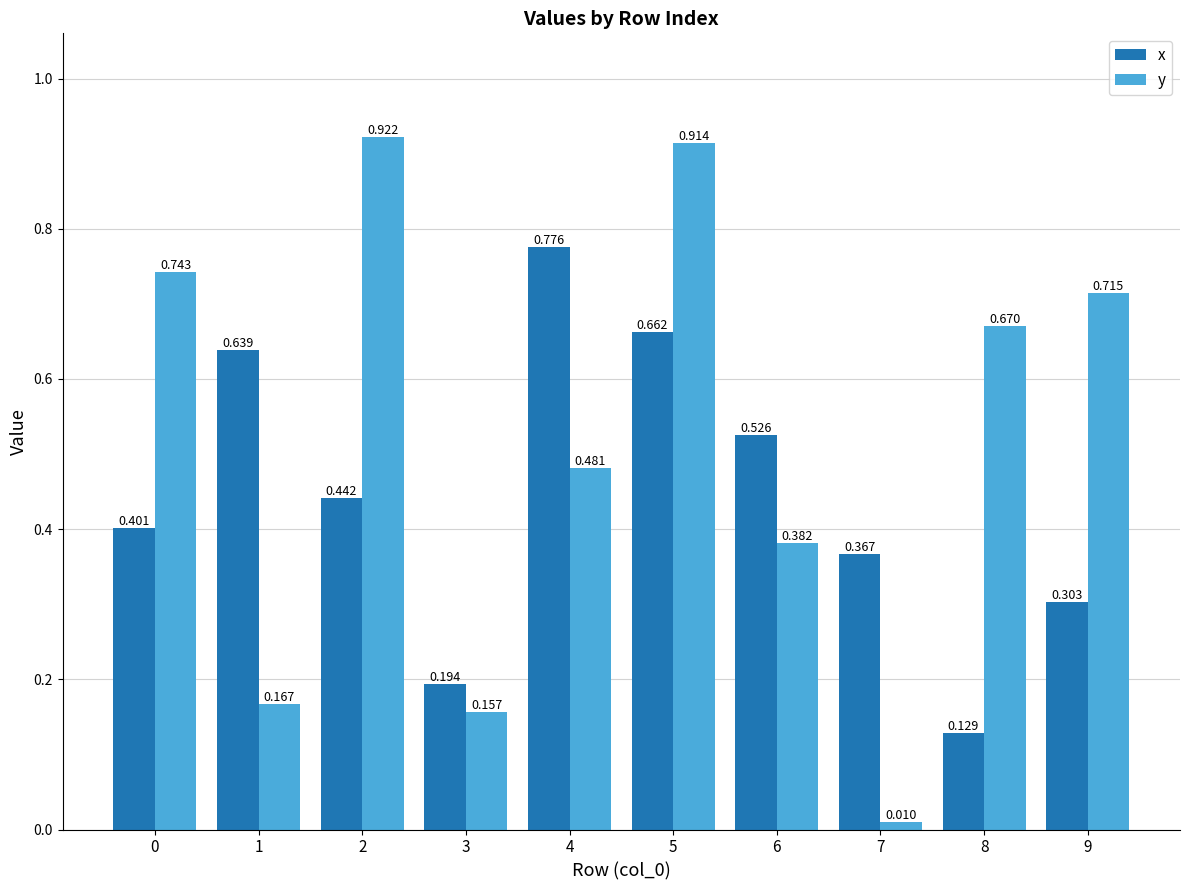

The value of y at 5 is 1.4. True or false?

False